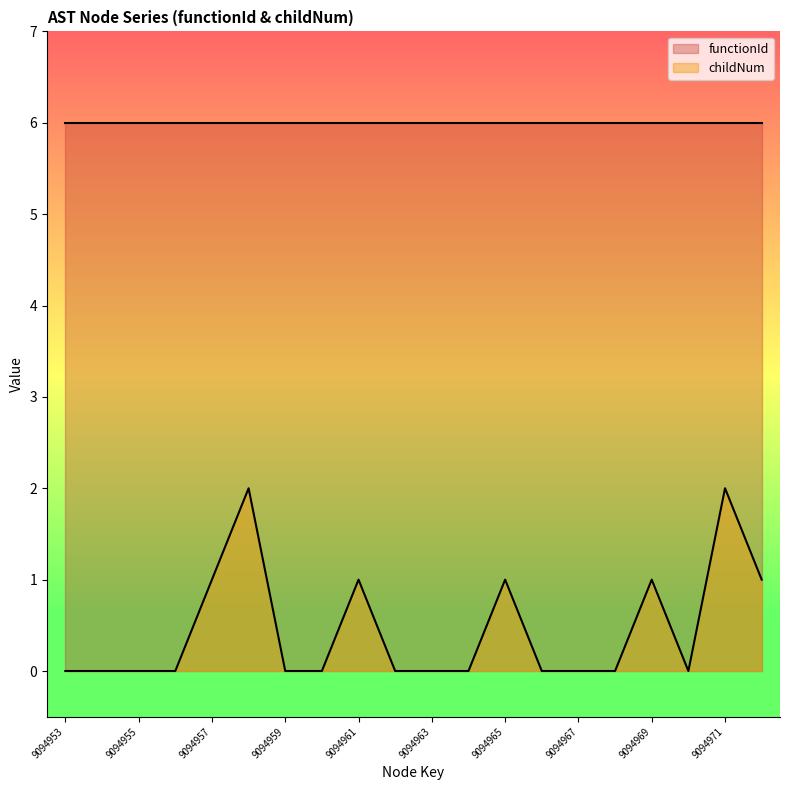

Rank the categories by value from lowest to highest.

9094953, 9094954, 9094955, 9094956, 9094959, 9094960, 9094962, 9094963, 9094964, 9094966, 9094967, 9094968, 9094970, 9094957, 9094961, 9094965, 9094969, 9094972, 9094958, 9094971